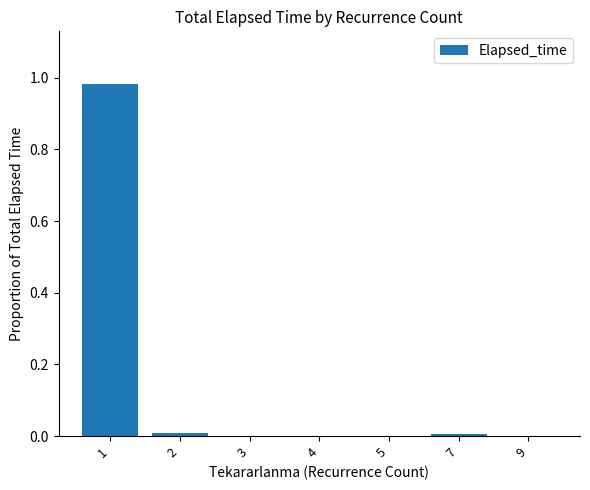

Is it true that the value at 7 is 0.0?

True